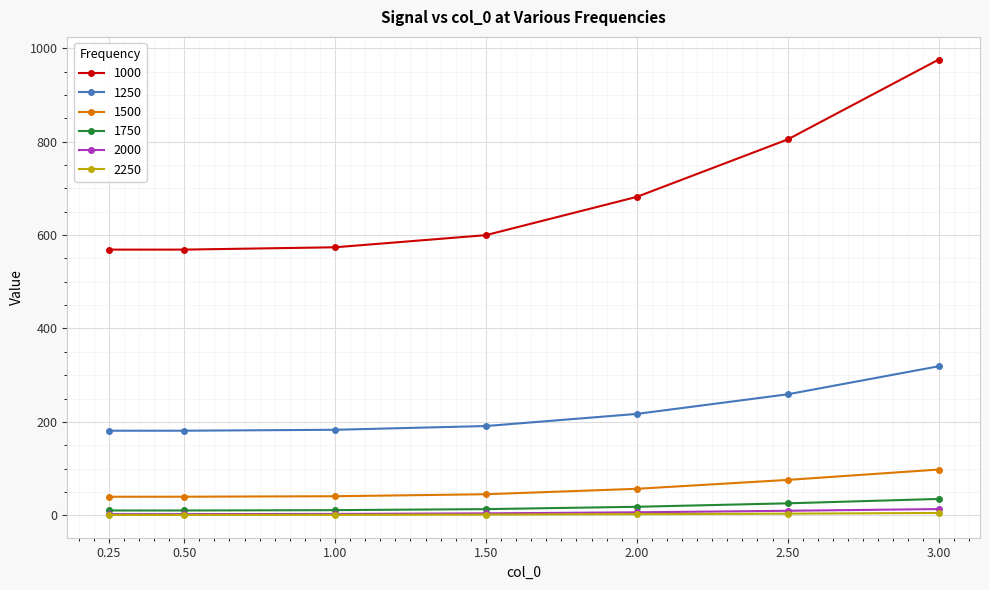

True or false: 2250 and 1500 intersect in this chart.

False